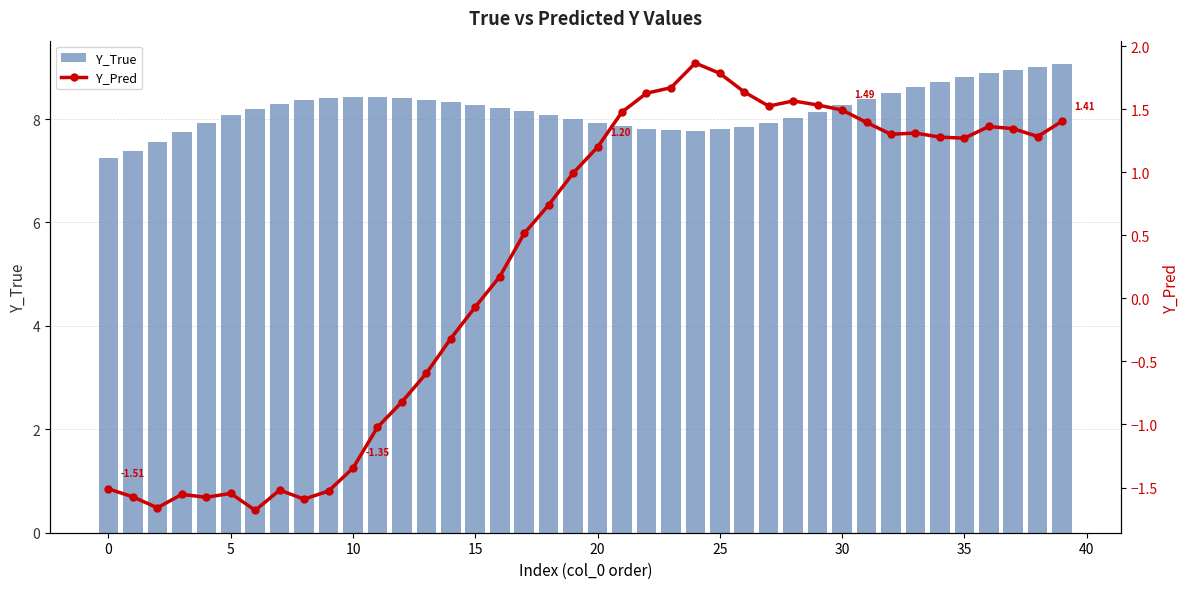

True or false: Y_True has a value of 8.8 at 35.

True